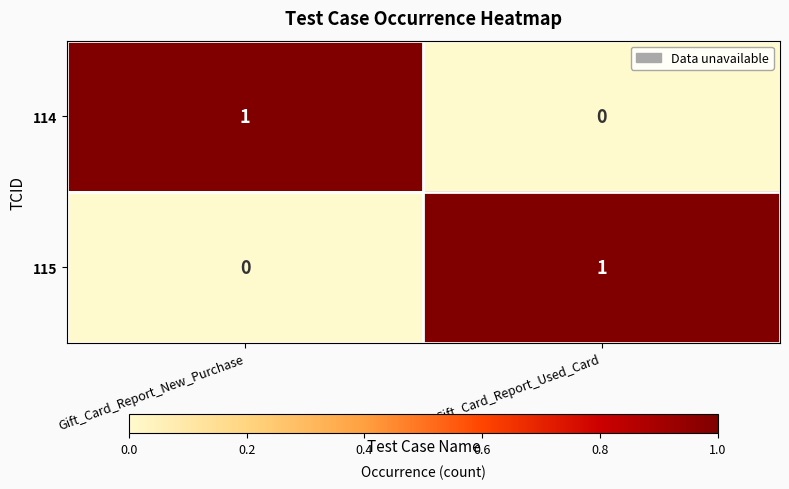

Count the number of data series in this chart.

2